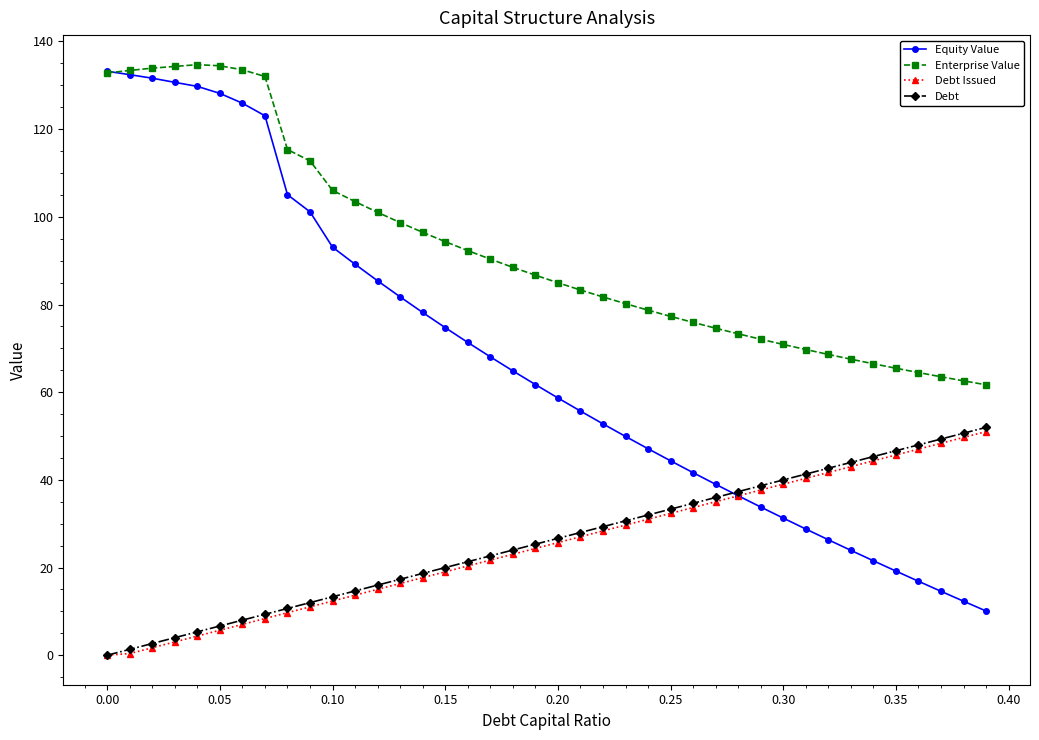

What is the lowest value of the Enterprise Value series?

61.7